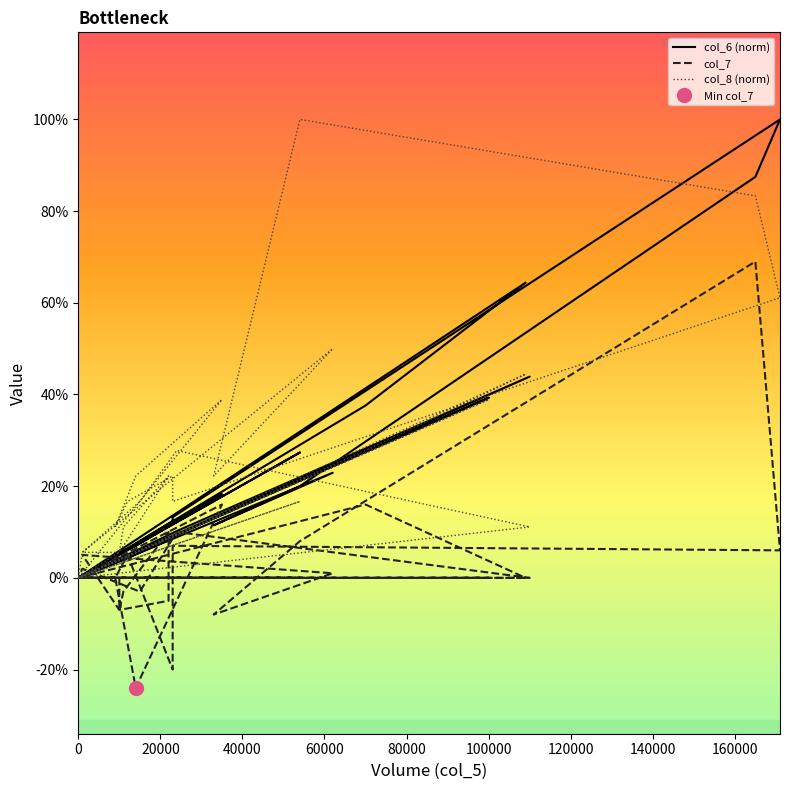

How many values in the col_6 (norm) series exceed 0?

26